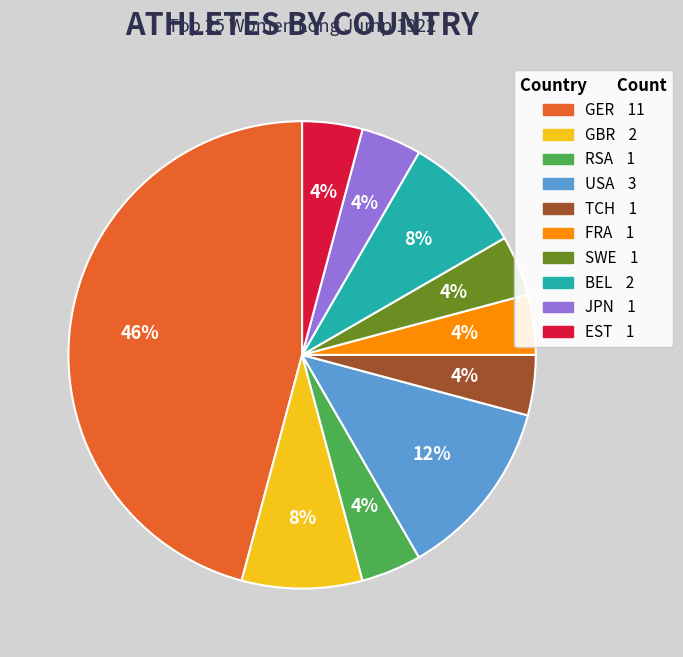

To the nearest percent, what is the average slice percentage?

10%